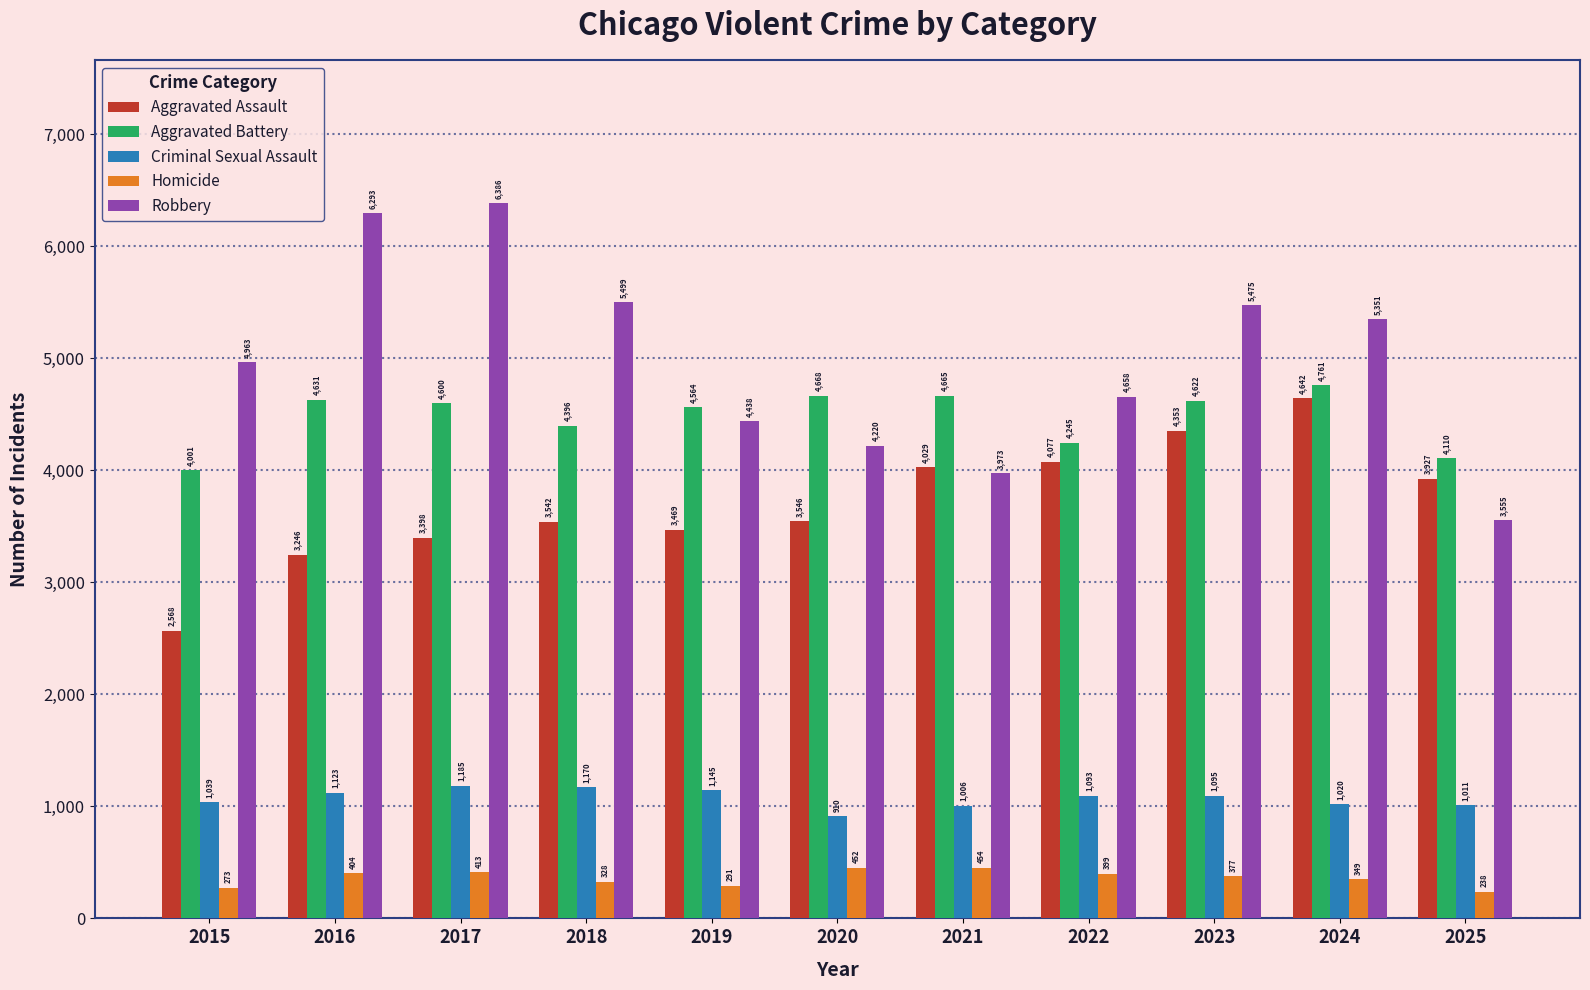

What is the value of the Aggravated Battery bar at the 1st from the left?

4001